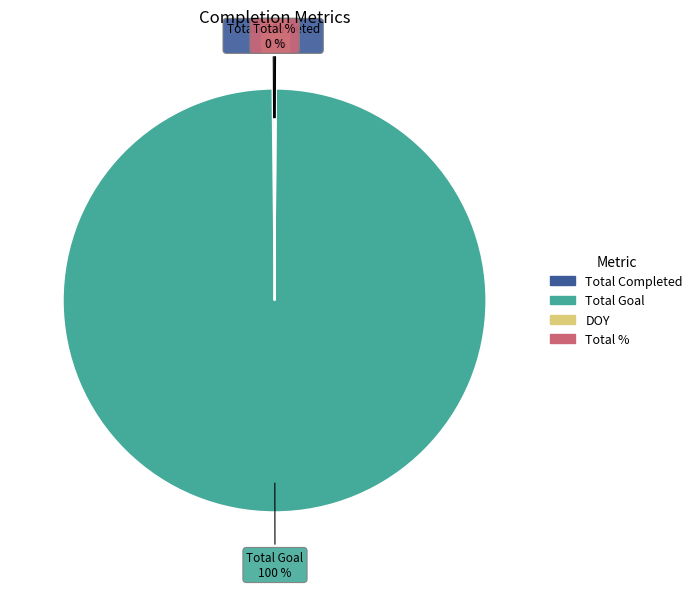

Is it true that Total Goal is 100% of the pie?

True